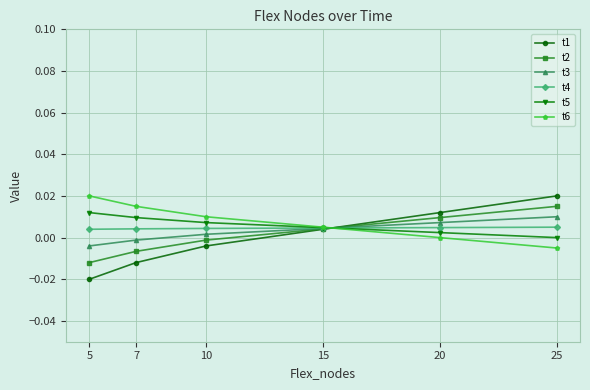

At which label is t2 closest to 0?

10